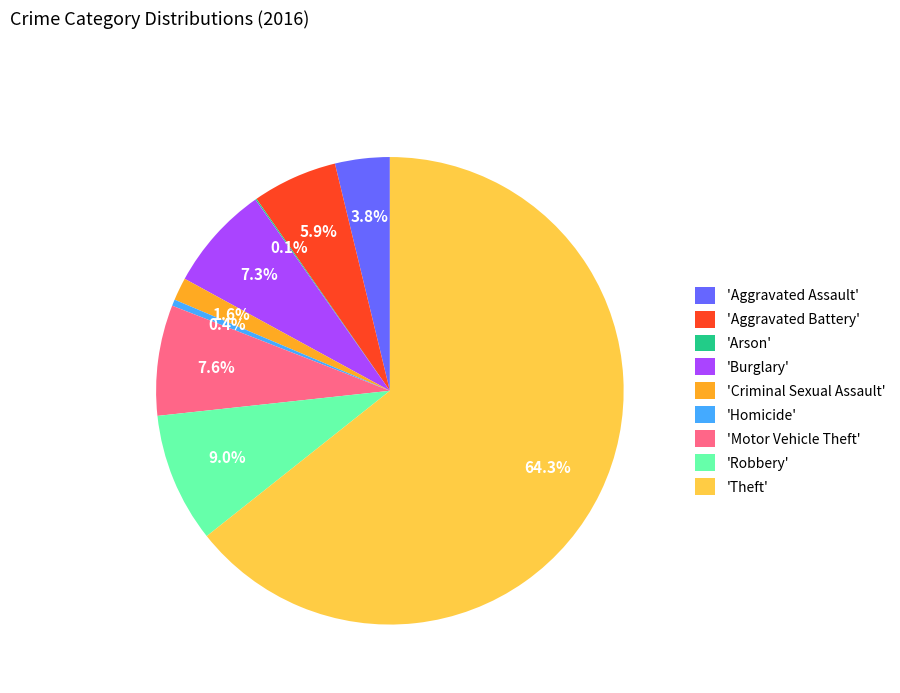

What is the ratio of the value at 'Aggravated Battery' to the value at 'Burglary'?

0.8